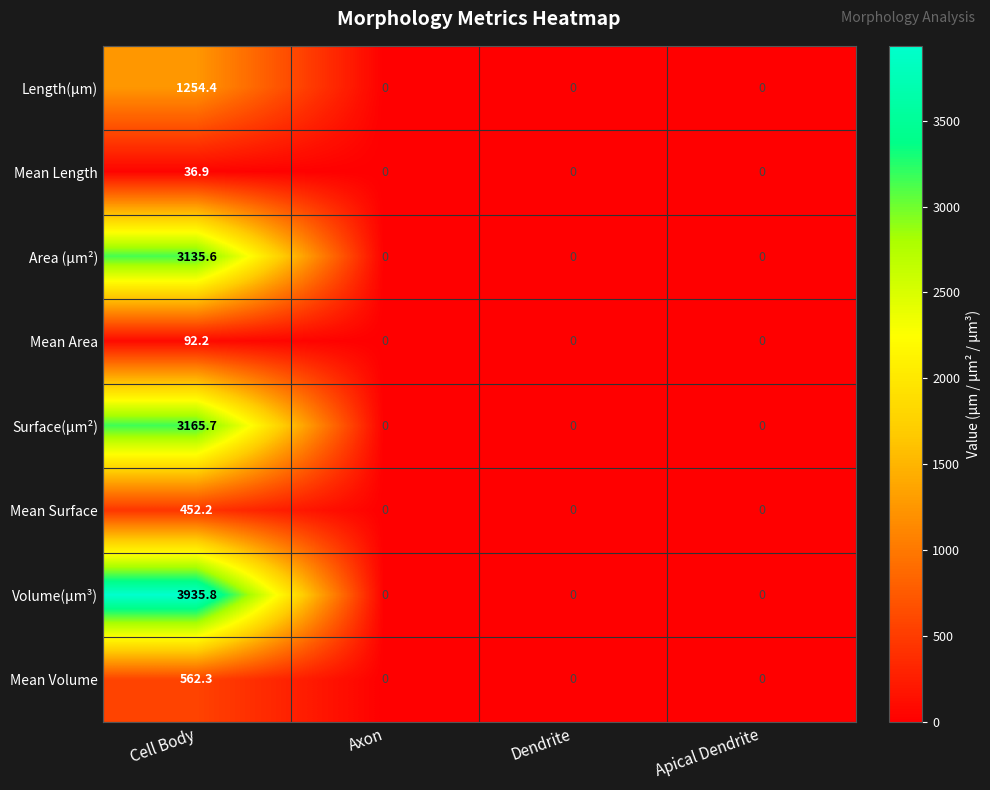

How many series are shown in this chart?

8